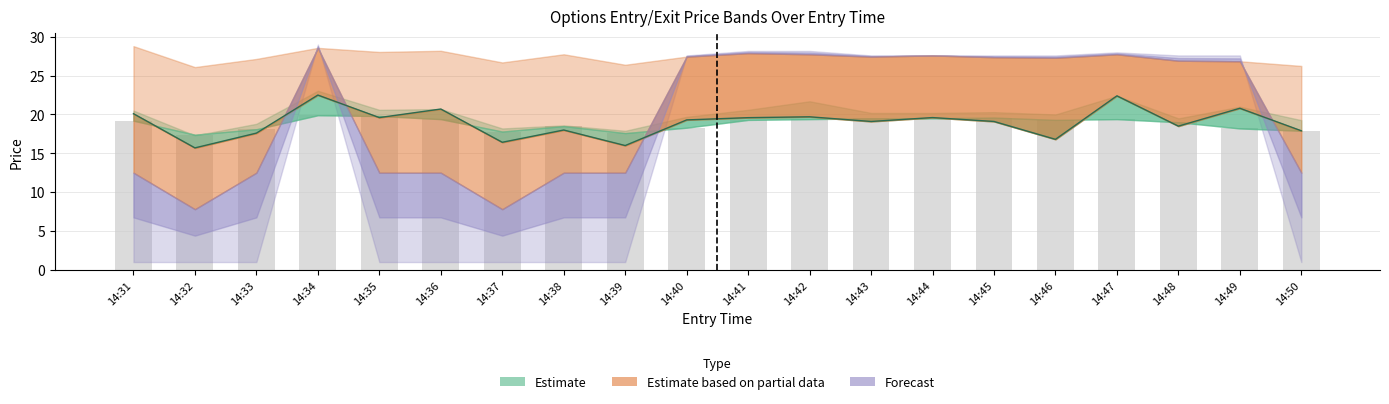

What is the difference between the close values at 14:43 and 14:41?

0.5